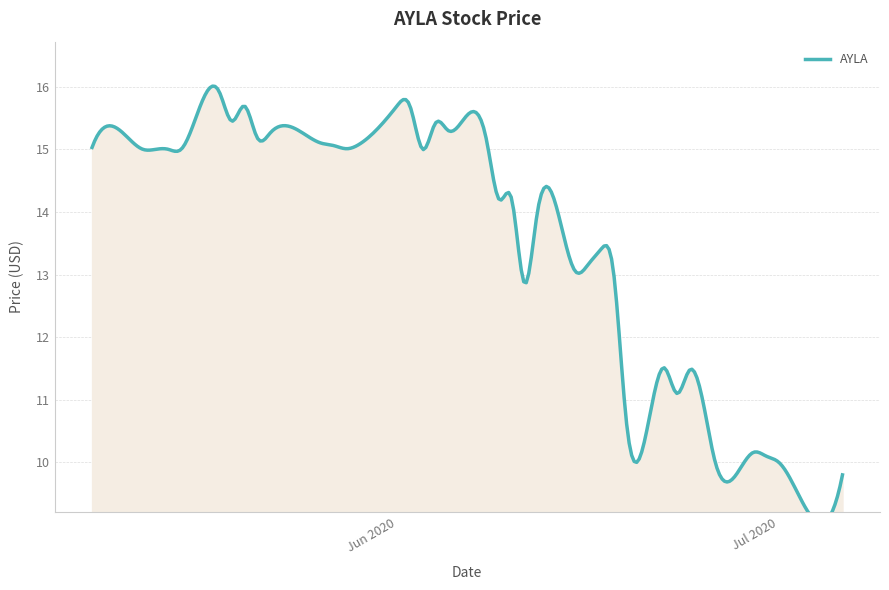

List the labels in order of value, smallest first.

2020-07-02, 2020-07-06, 2020-06-26, 2020-07-01, 2020-06-30, 2020-06-29, 2020-06-19, 2020-06-25, 2020-06-23, 2020-06-24, 2020-06-22, 2020-06-11, 2020-06-18, 2020-06-15, 2020-06-16, 2020-06-17, 2020-06-12, 2020-06-09, 2020-06-10, 2020-05-12, 2020-05-13, 2020-05-14, 2020-05-15, 2020-06-03, 2020-05-28, 2020-05-08, 2020-05-27, 2020-05-29, 2020-05-26, 2020-05-11, 2020-06-08, 2020-05-21, 2020-05-22, 2020-06-05, 2020-06-04, 2020-05-19, 2020-05-20, 2020-06-02, 2020-06-01, 2020-05-18